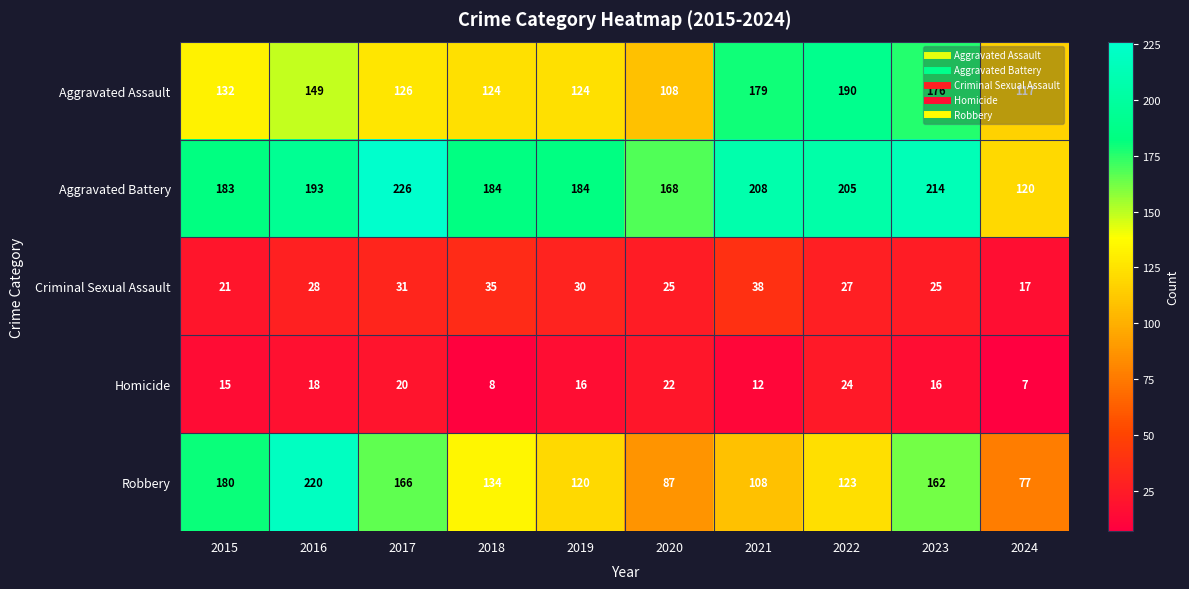

The Aggravated Battery series shows 205 at 2022. True or false?

True